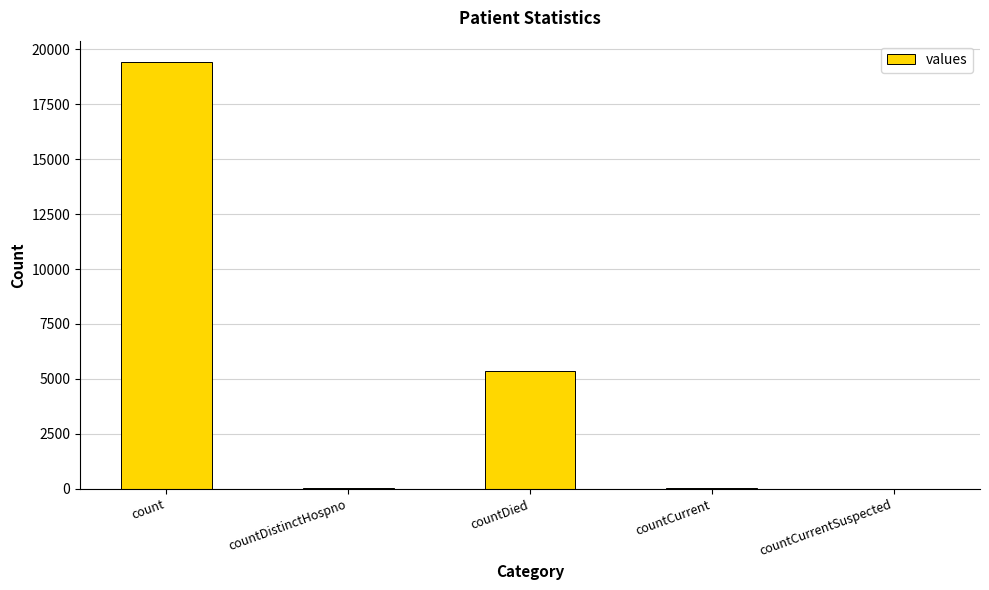

At which label is the value closest to 9710?

countDied